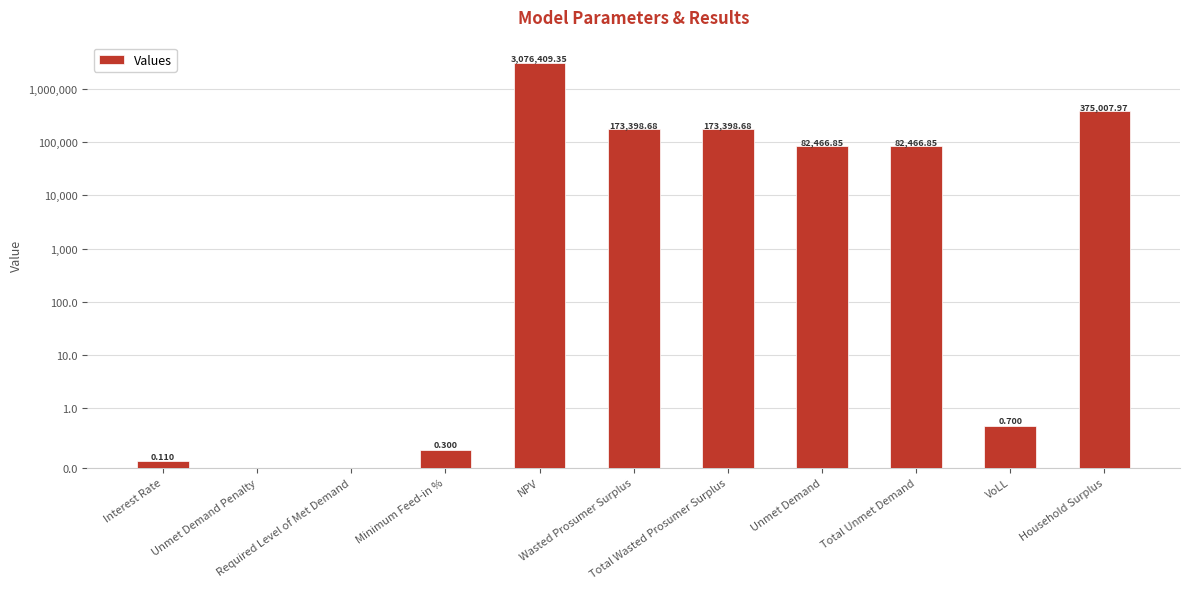

Reading left to right, extract all data points from this chart.

0.1	0.0	0.0	0.3	3076409.4	173398.7	173398.7	82466.9	82466.9	0.7	375008.0